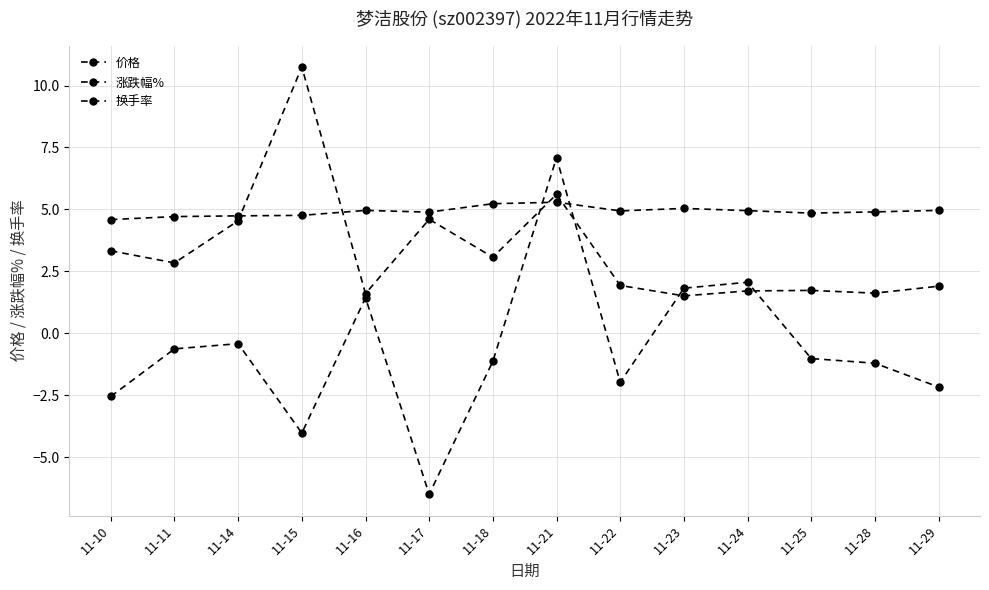

How many values in 涨跌幅% are above zero?

4